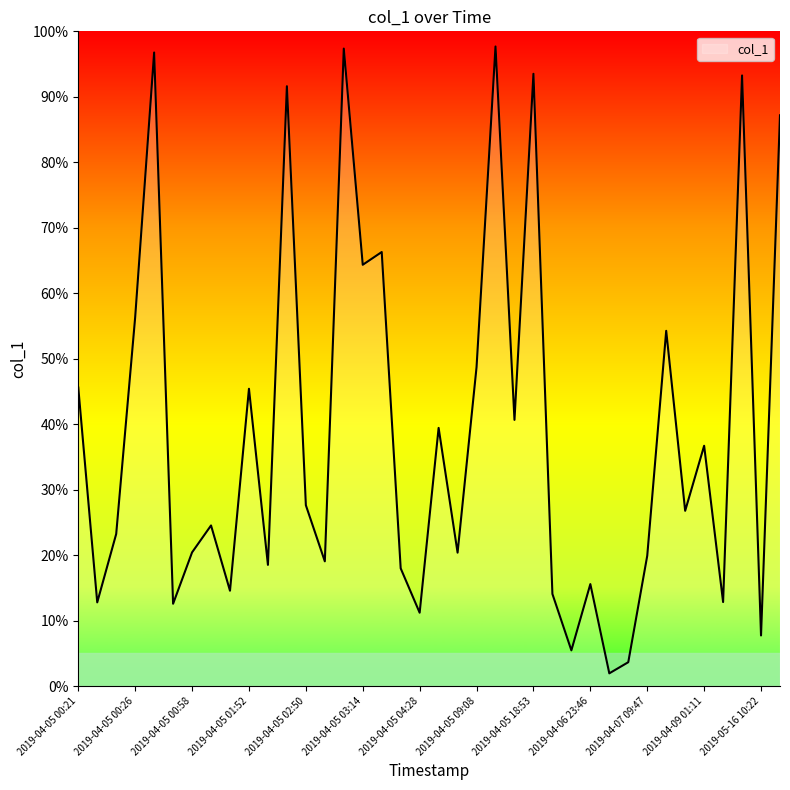

What is the maximum value shown in the chart?

97.7